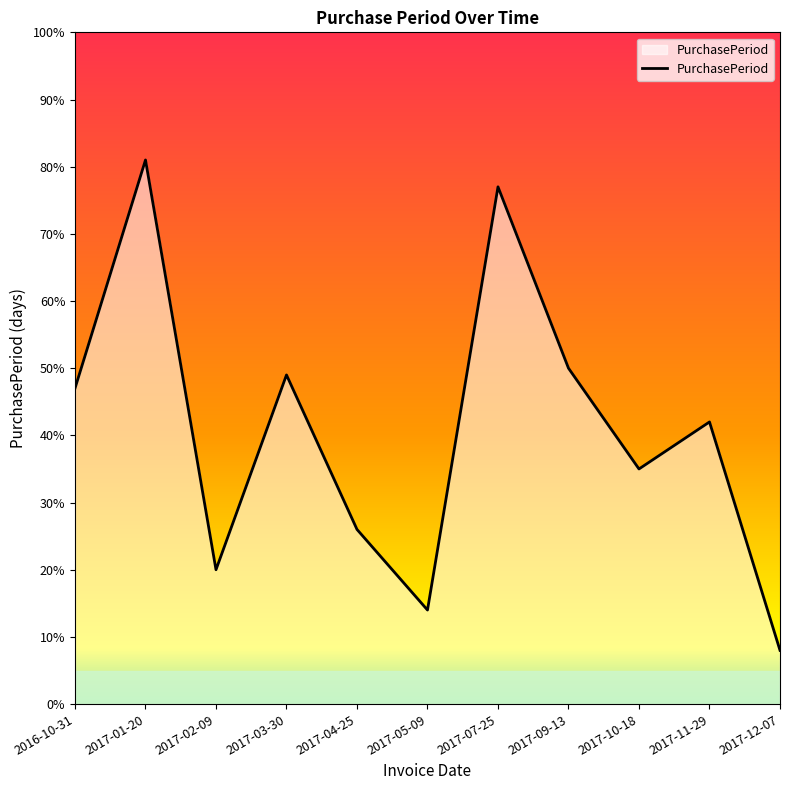

How many interior local peaks (higher than both neighbors) does the data have?

4